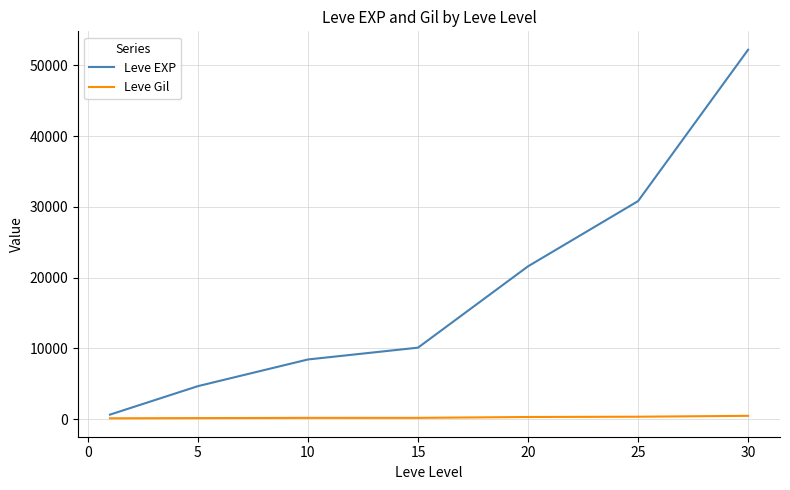

Is this an area chart (filled region under the line)?

No